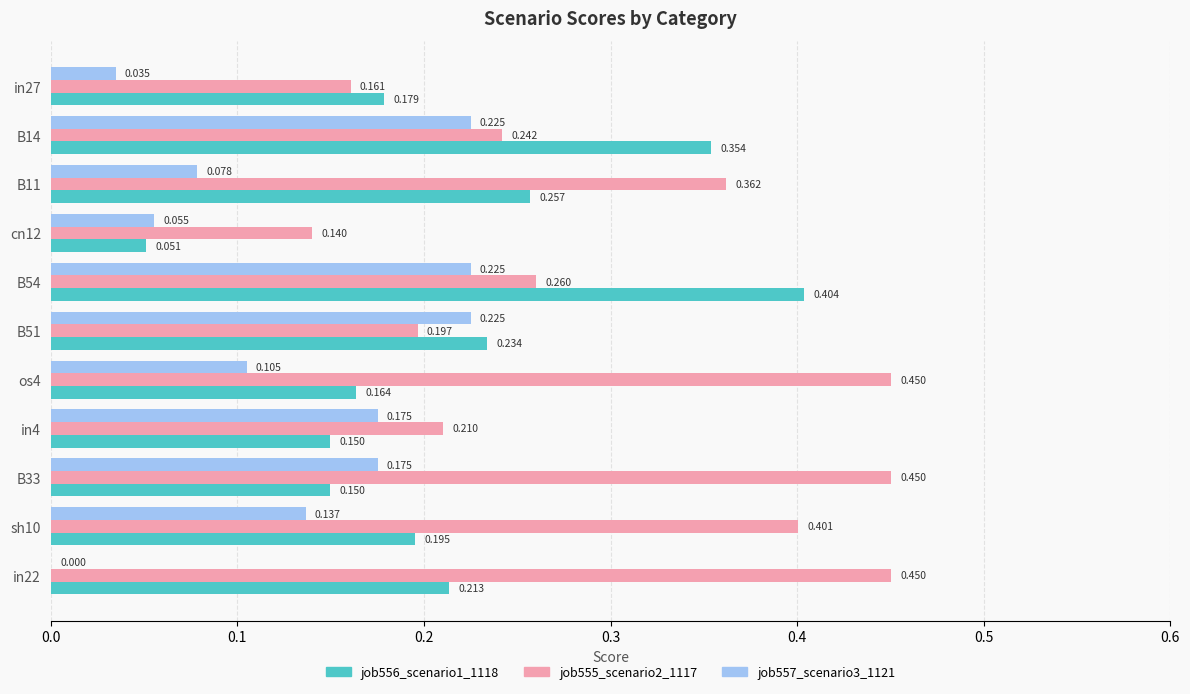

Is the value of job555_scenario2_1117 at in27 greater than the value of job556_scenario1_1118 at B11?

No